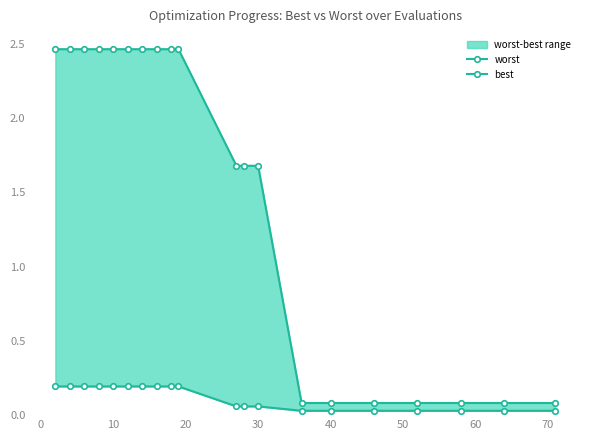

List the series in order of their overall mean, highest first.

worst, best